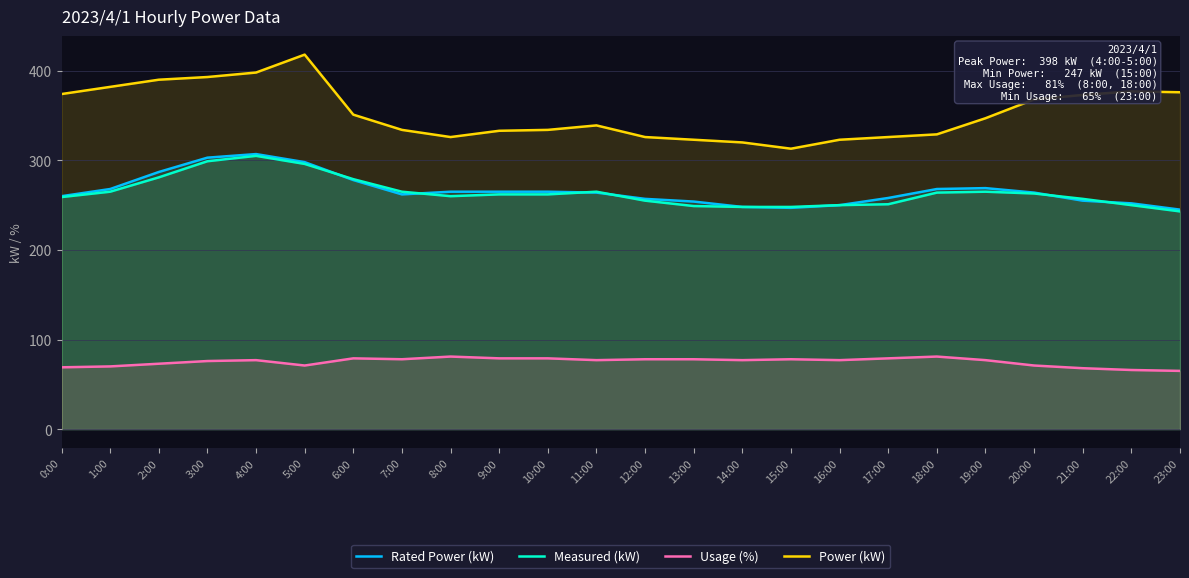

Which series has the largest range (max minus min)?

Power (kW)